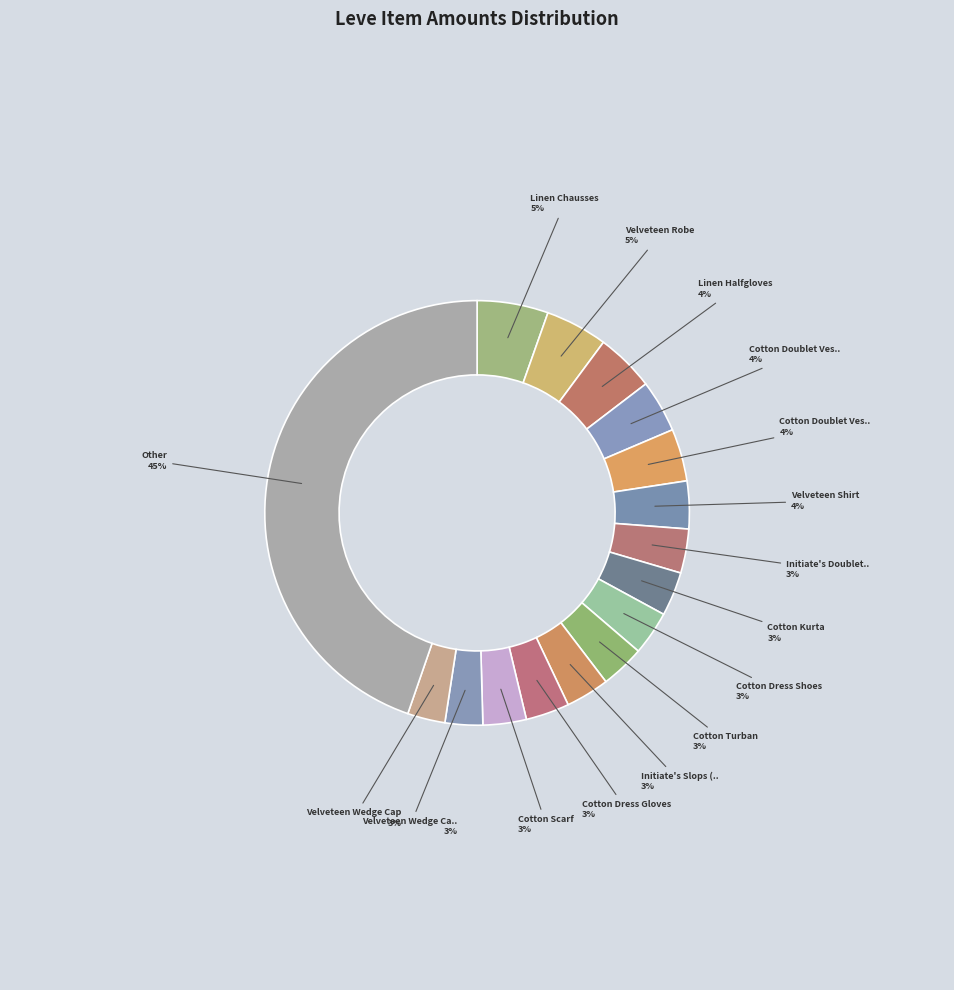

Count the number of slices in the pie.

16